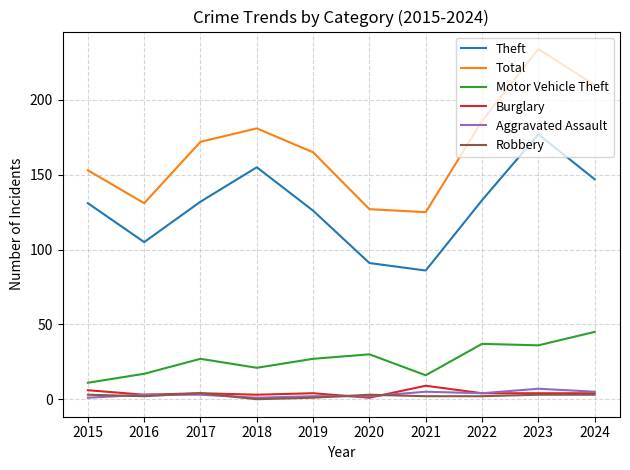

At which category is the sum across all series the highest?

2023